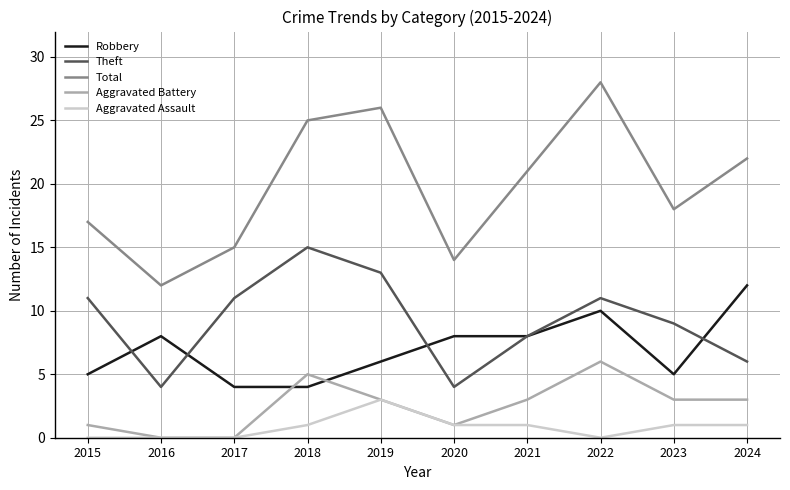

Is the value of Robbery at 2022 greater than the value of Aggravated Assault at 2017?

Yes